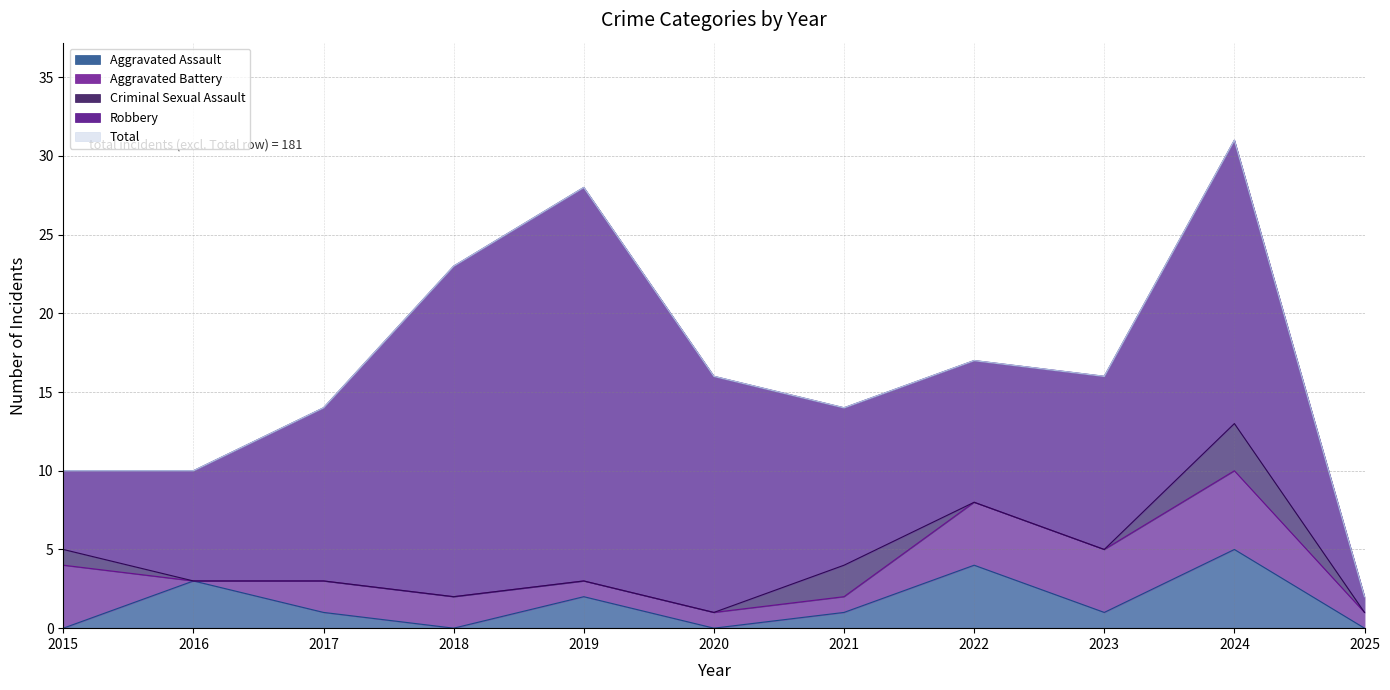

What is the highest value of the Aggravated Assault series?

5